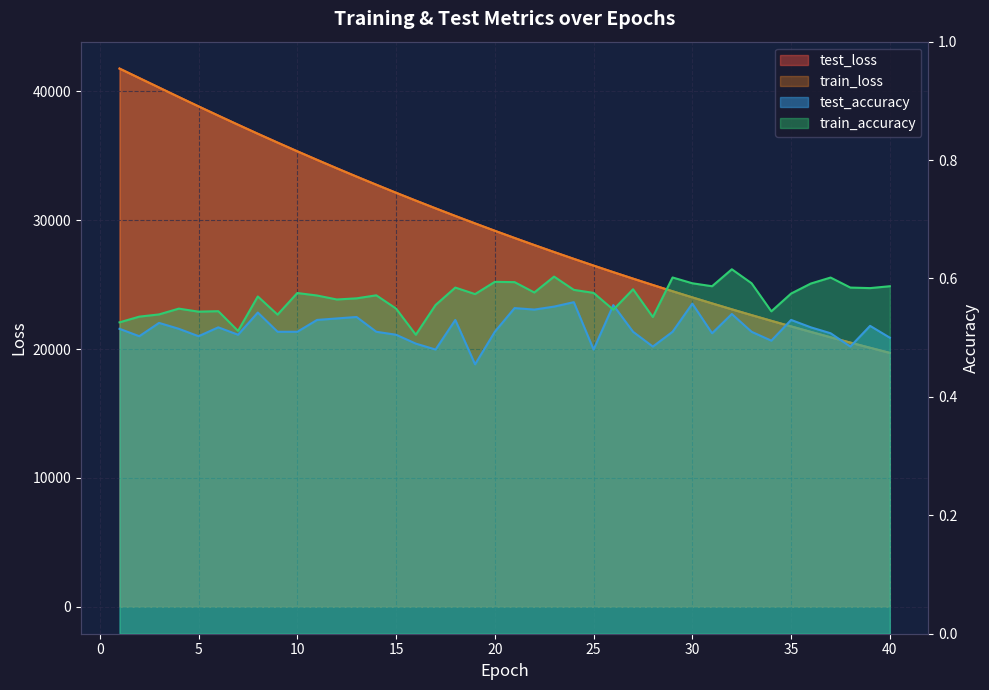

The value of test_accuracy at 33 is 0.9. True or false?

False